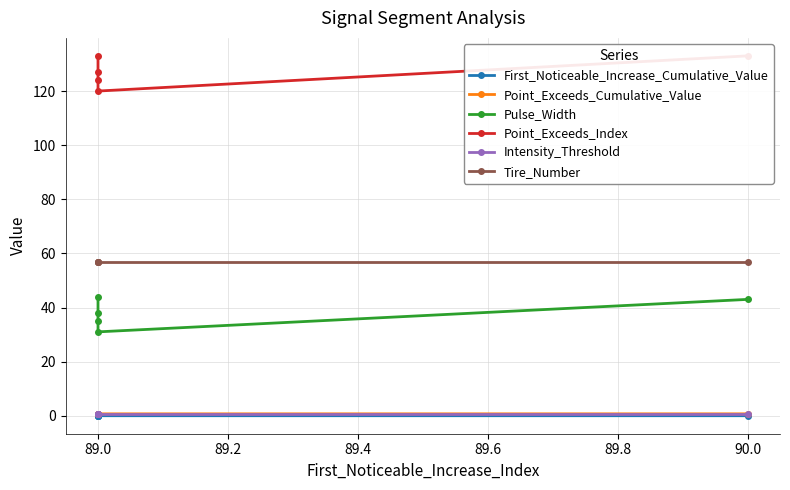

Read the Point_Exceeds_Cumulative_Value value at 89.0.

0.7